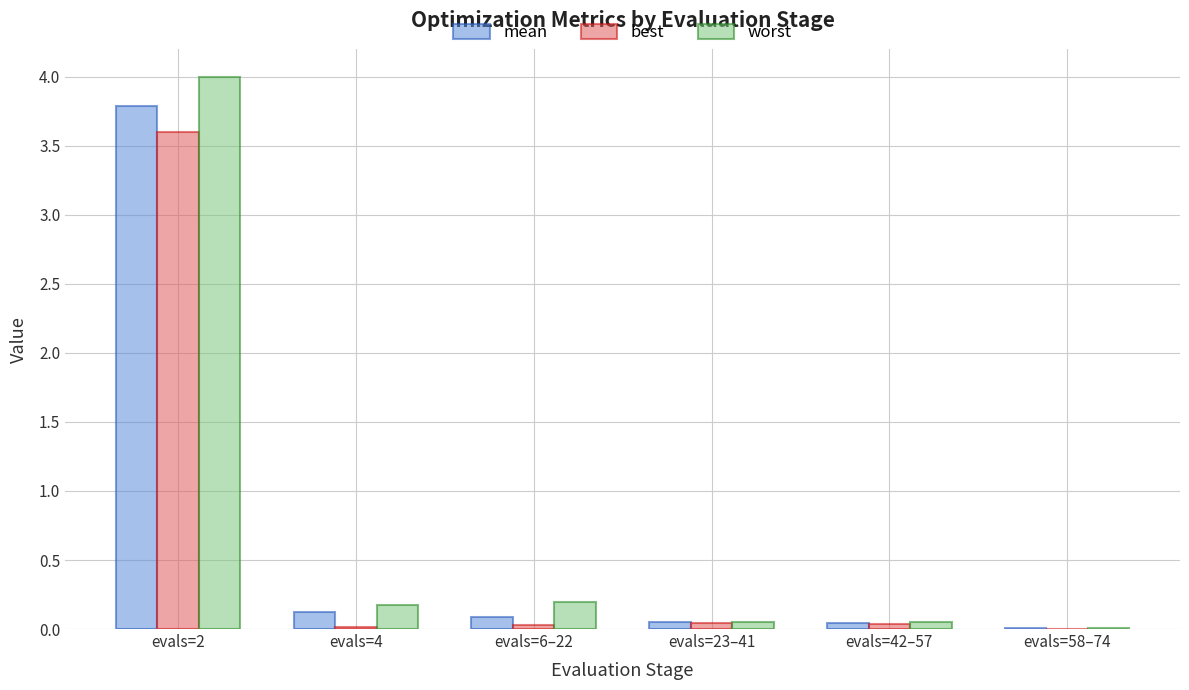

Does the chart contain stacked bars?

No